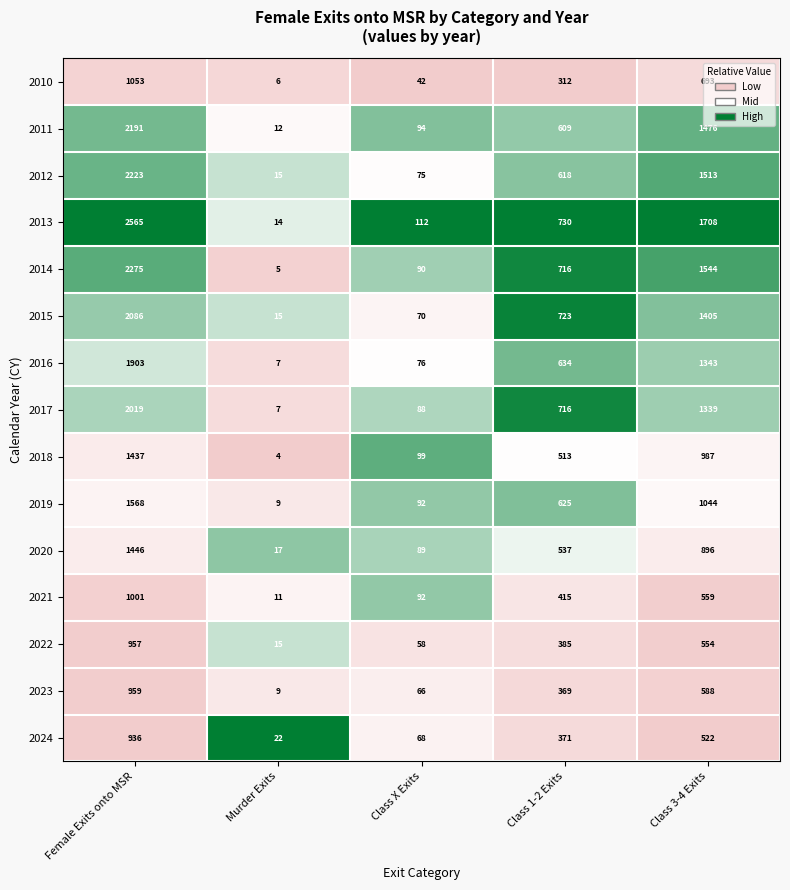

True or false: 2018 has a value of 1326 at Class 3-4 Exits.

False